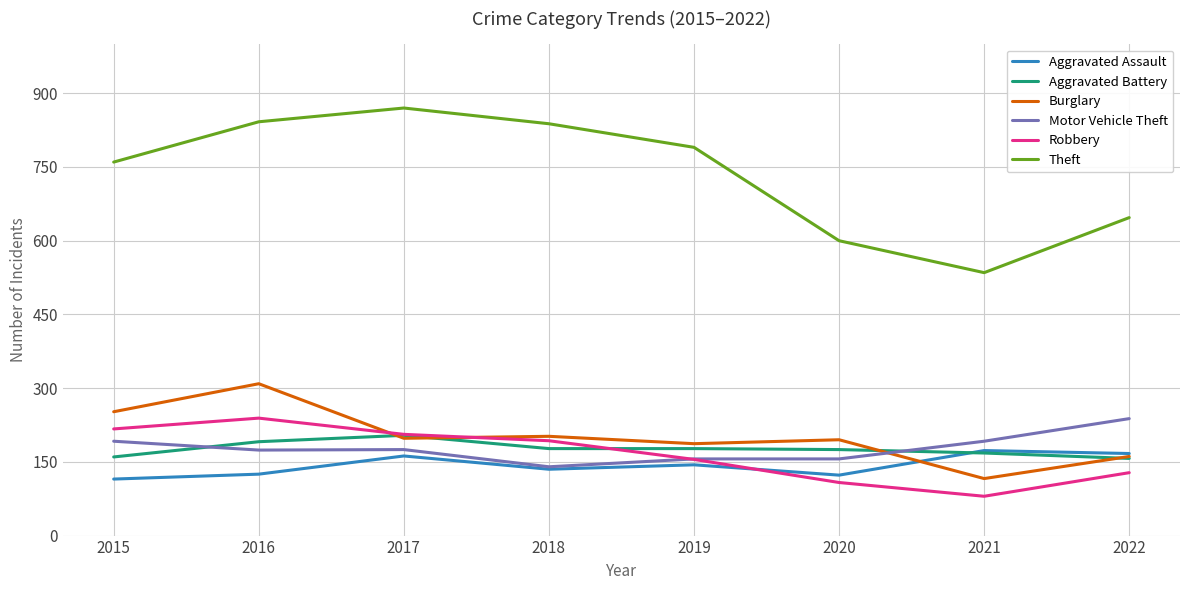

What is the sum of all Aggravated Battery values?

1409